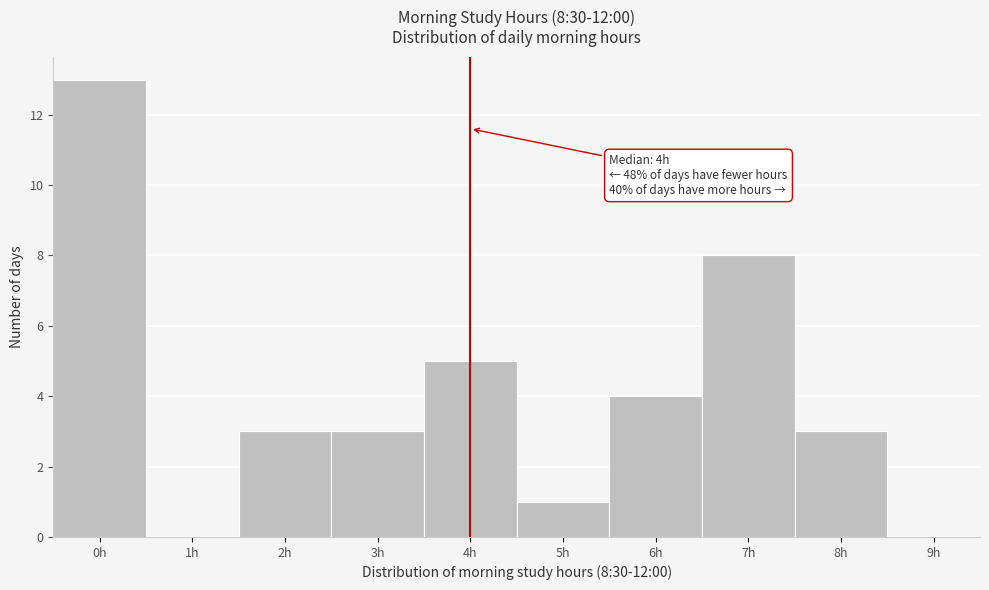

Over which range of the x-axis is the bar tallest?

-0.5 to 0.5